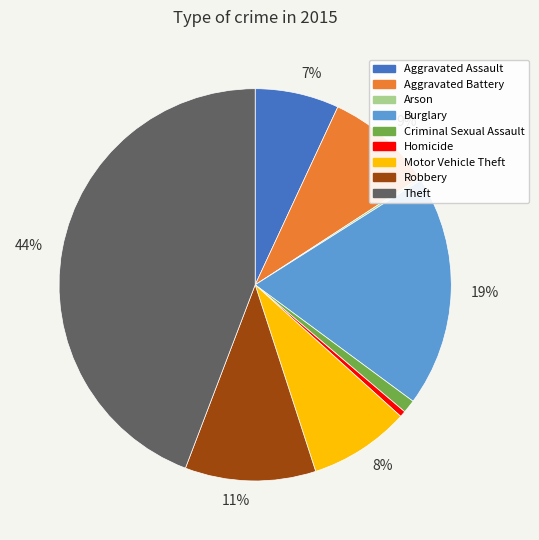

To the nearest percent, what is the average slice percentage?

11%